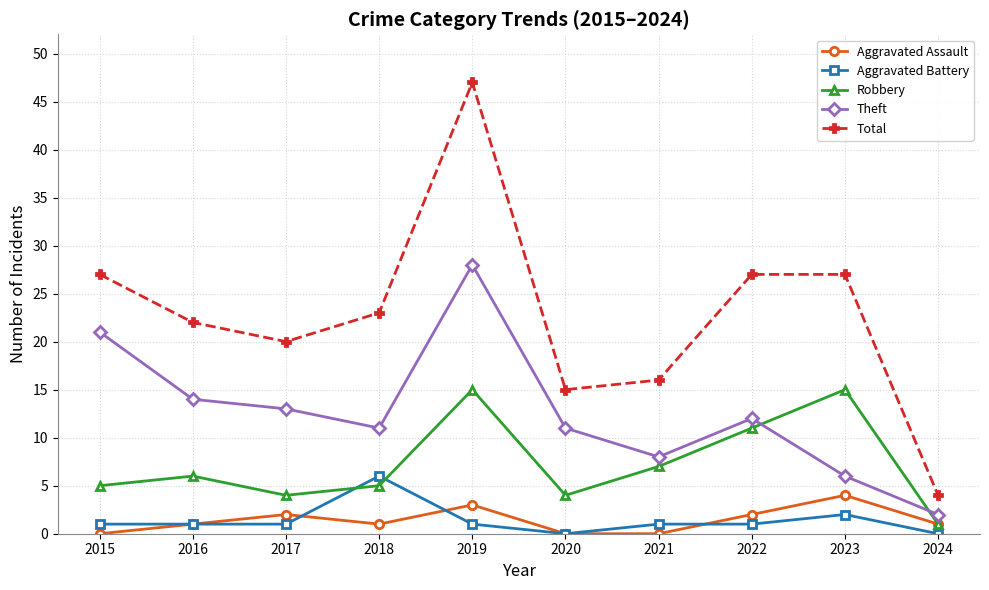

Which series has the widest spread of values?

Total